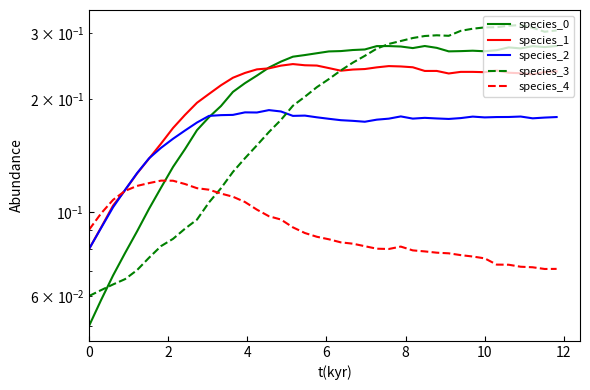

Which series changed the most between 15 and 35?

species_3